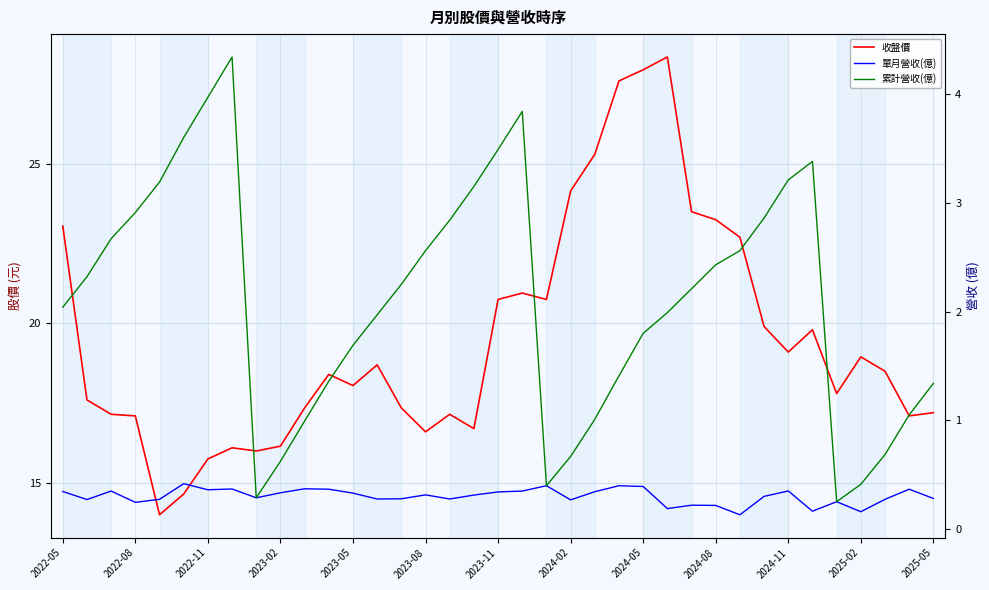

Is it true that 單月營收(億) equals 0.1 at 28?

True